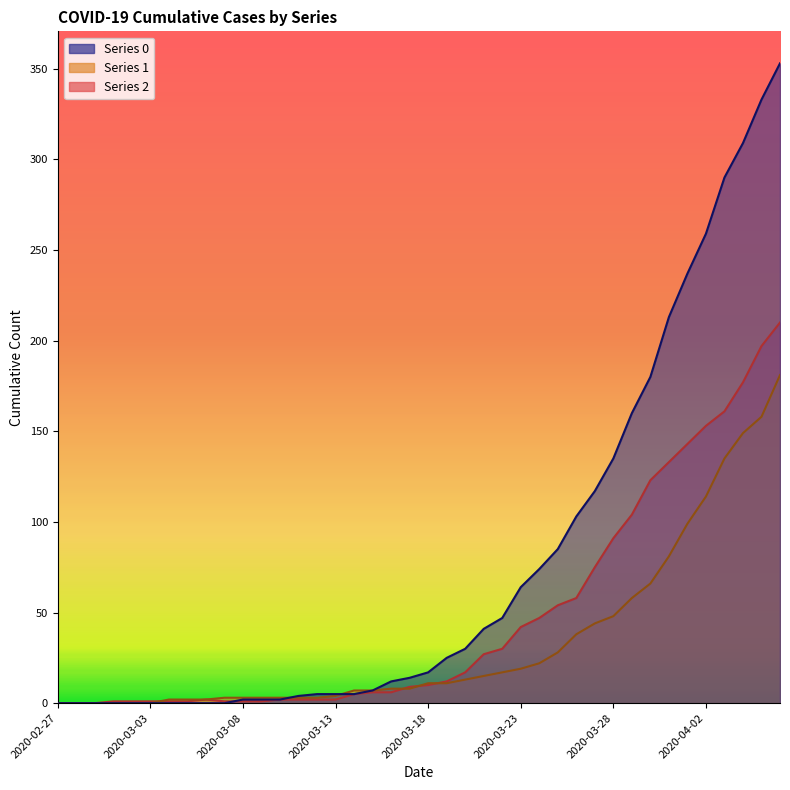

Rank the series at 2020-03-01 from highest to lowest value.

2, 0, 1